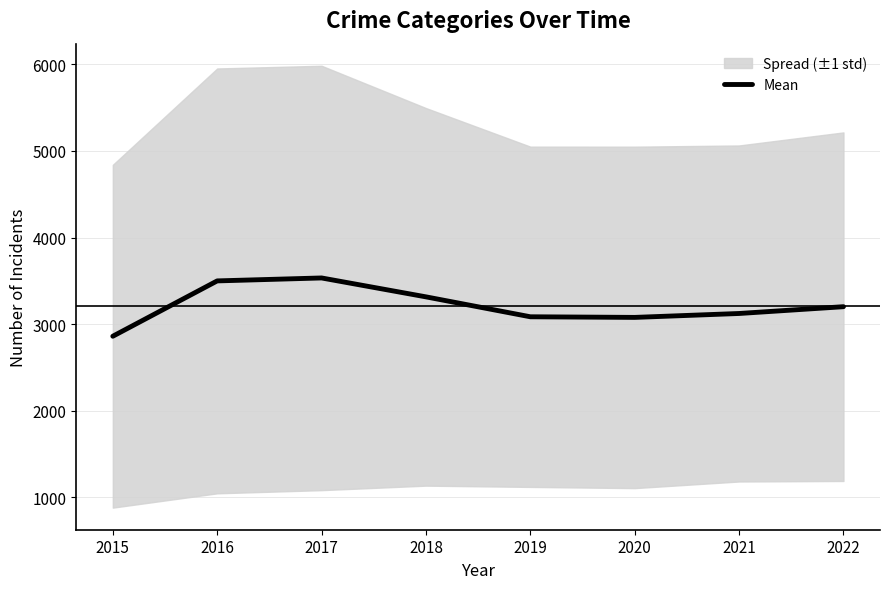

What is the greatest value displayed?

3533.0